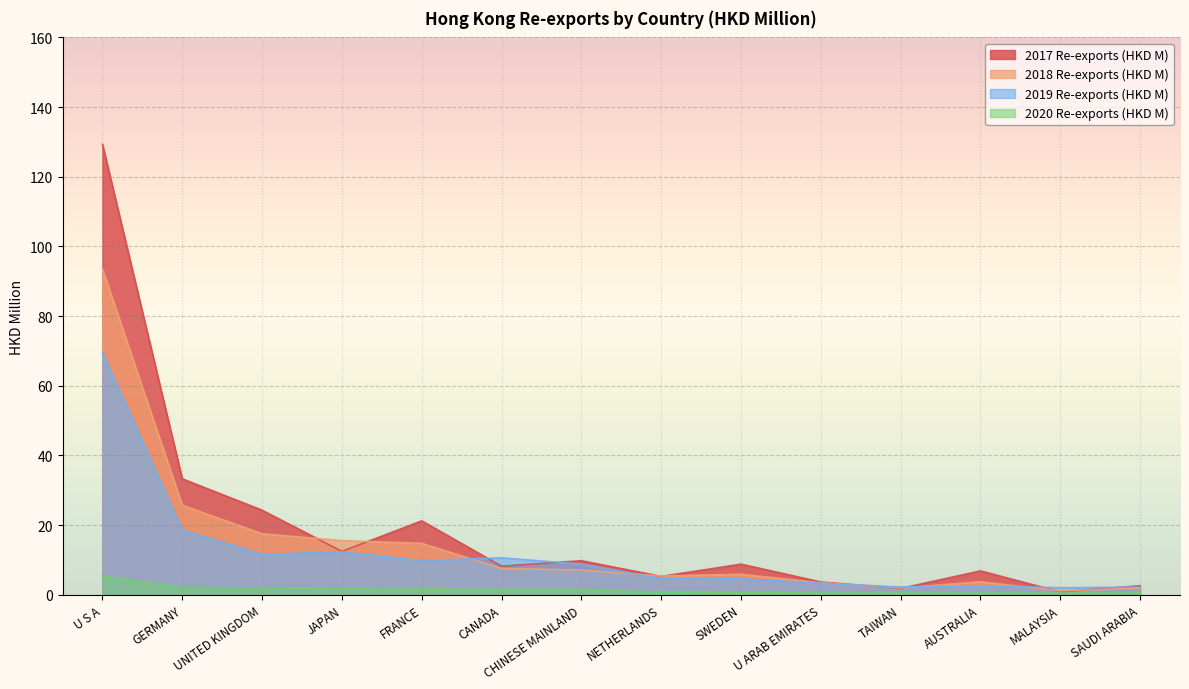

Rank the series by their maximum value, from lowest to highest.

2020 Re-exports (HKD M), 2019 Re-exports (HKD M), 2018 Re-exports (HKD M), 2017 Re-exports (HKD M)